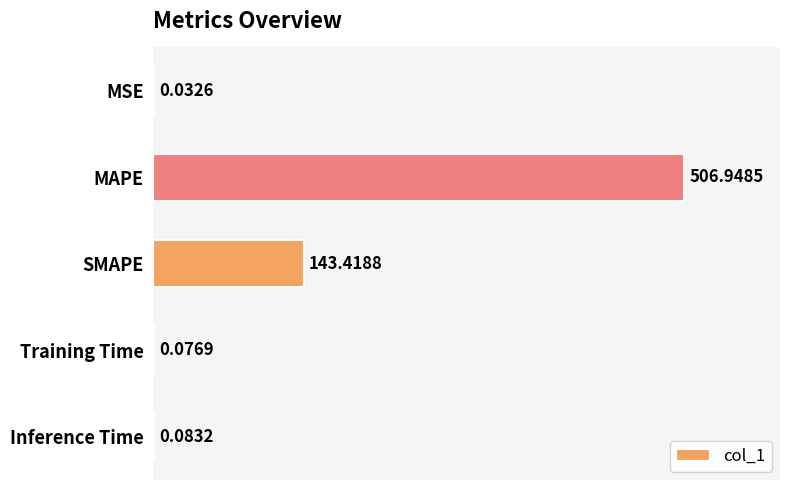

Does the chart contain stacked bars?

No